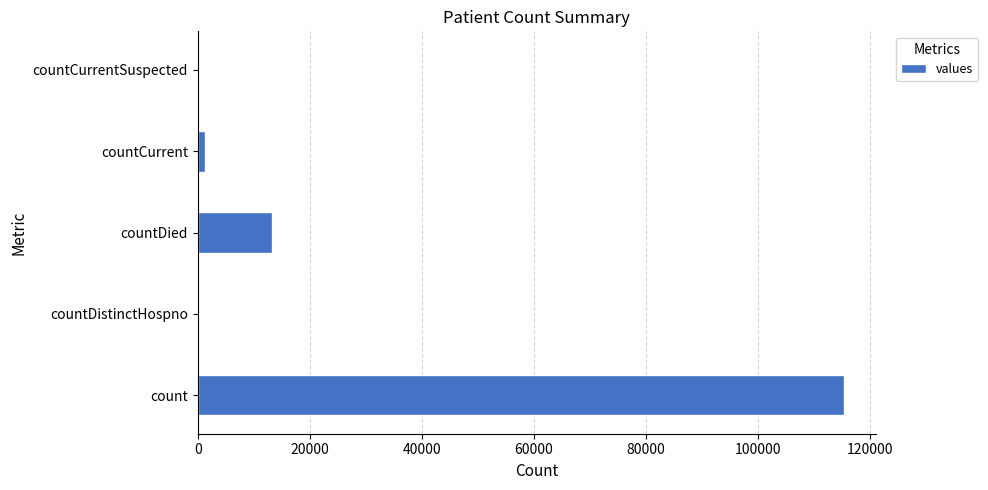

Where is the data nearest to the value 57689?

countDied